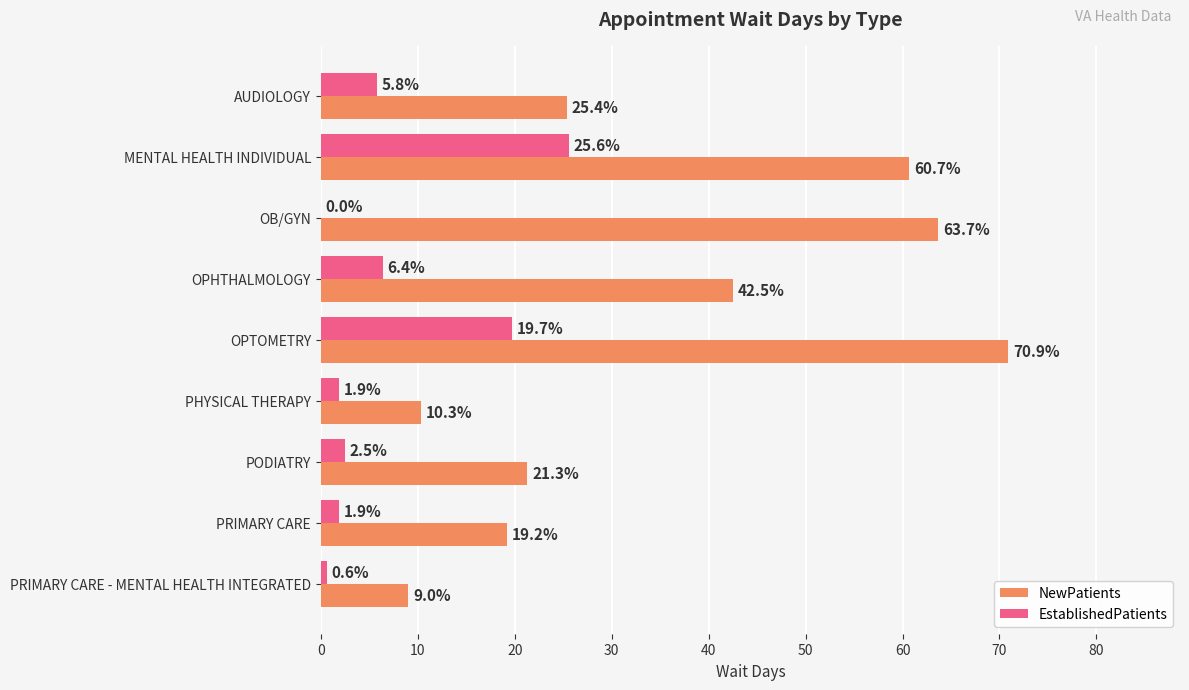

Between PRIMARY CARE and PRIMARY CARE - MENTAL HEALTH INTEGRATED, which series saw the biggest shift?

NewPatients